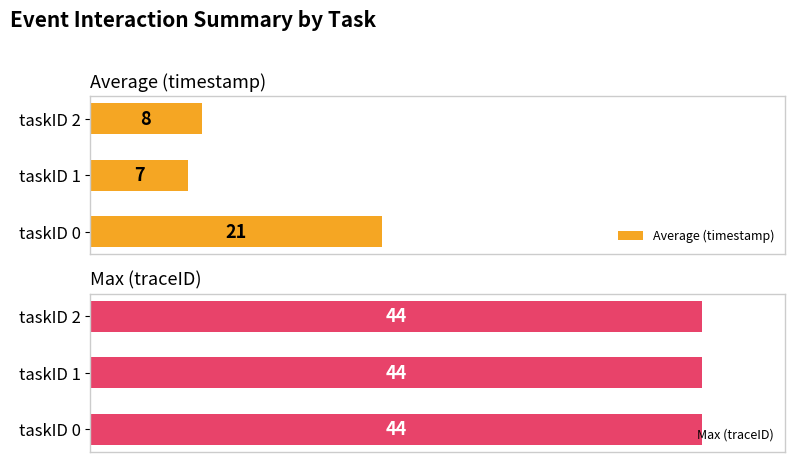

List the labels in order of Average (timestamp) value, largest first.

taskID 0, taskID 2, taskID 1